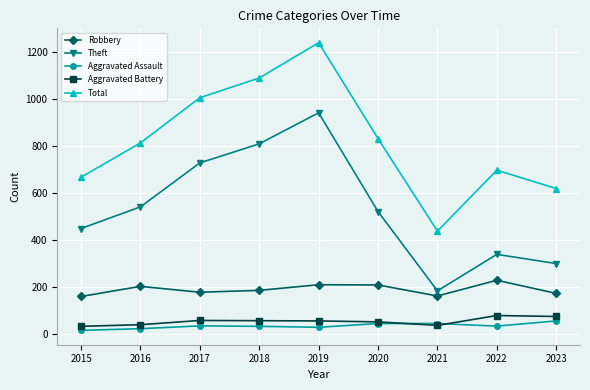

Which series changed the most between 2016 and 2017?

Total